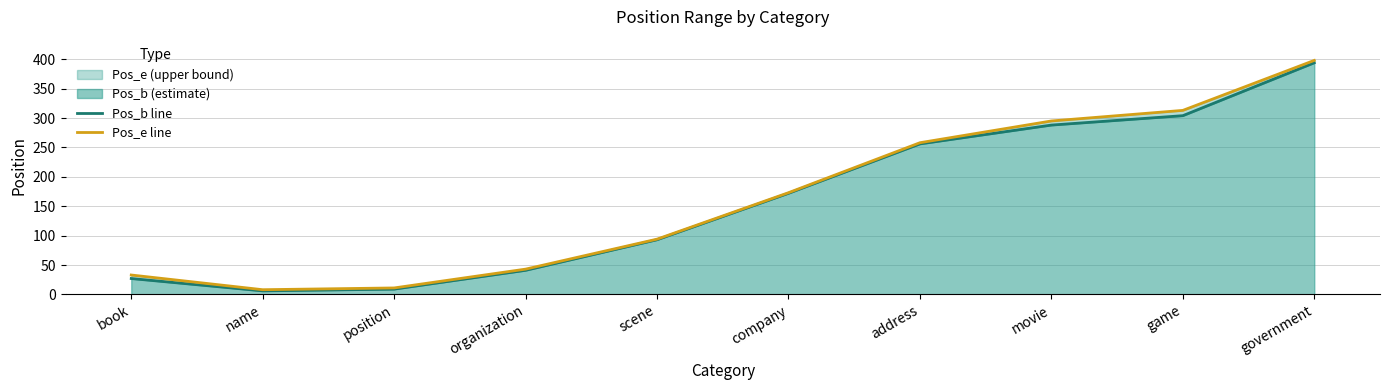

What is the approximate value of Pos_b line at movie, to the nearest 5?

290